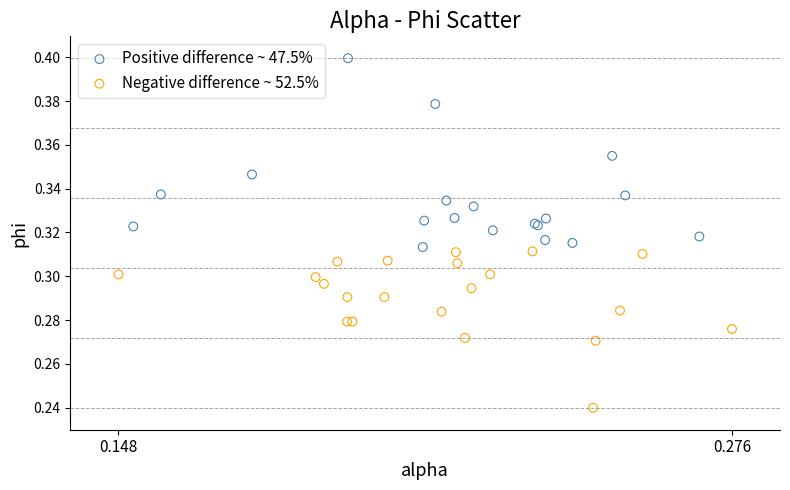

Which series has the largest Y range (max minus min)?

Positive difference ~ 47.5%